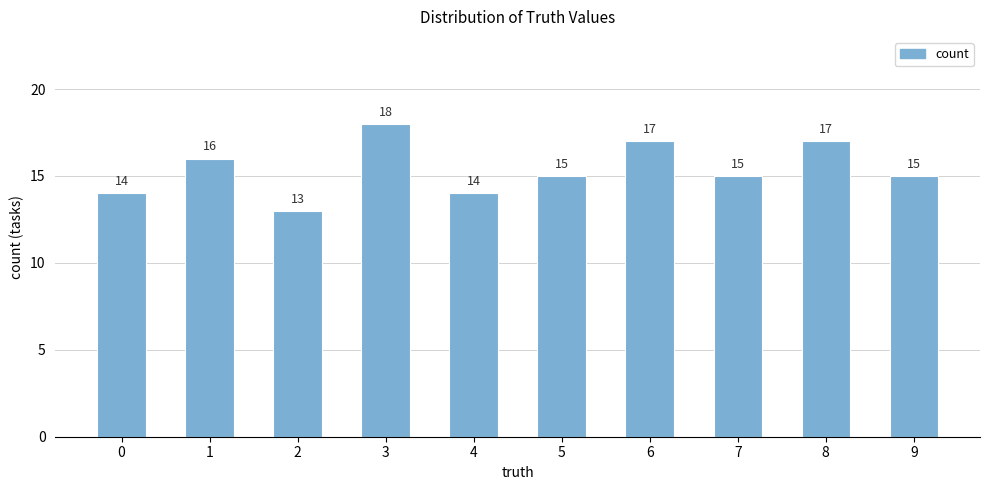

What is the approximate value at 6?

17